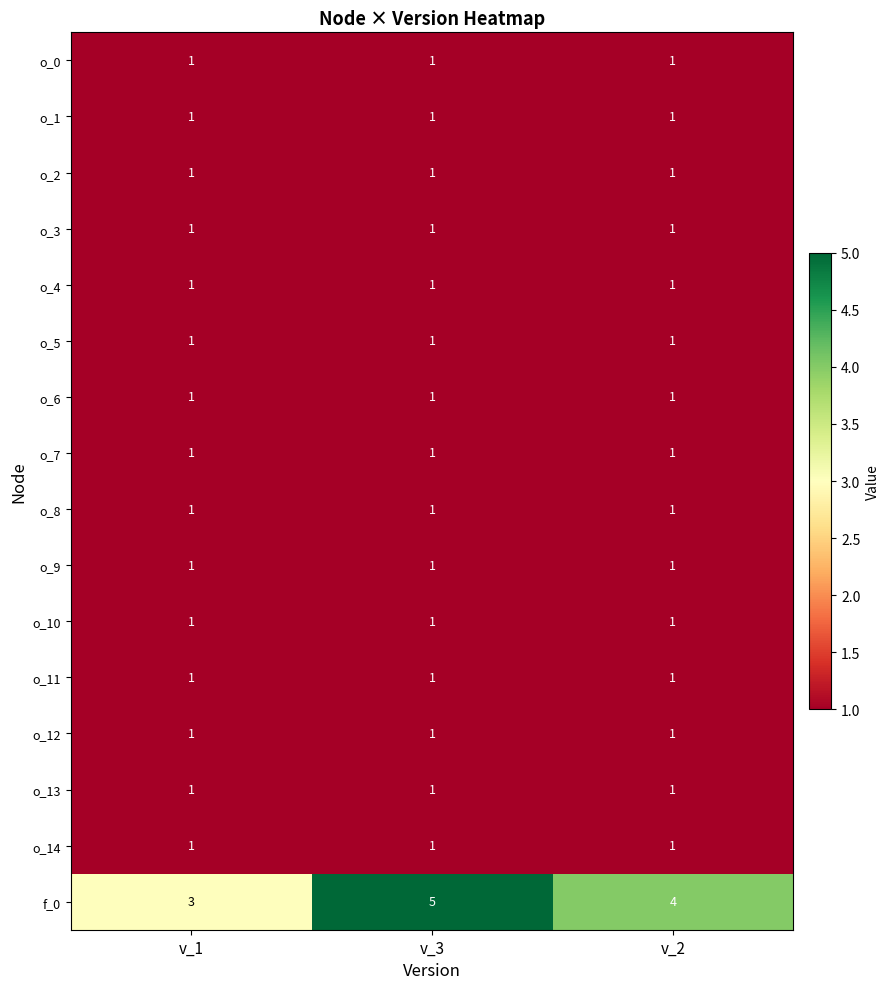

The o_9 series shows 1 at v_2. True or false?

True